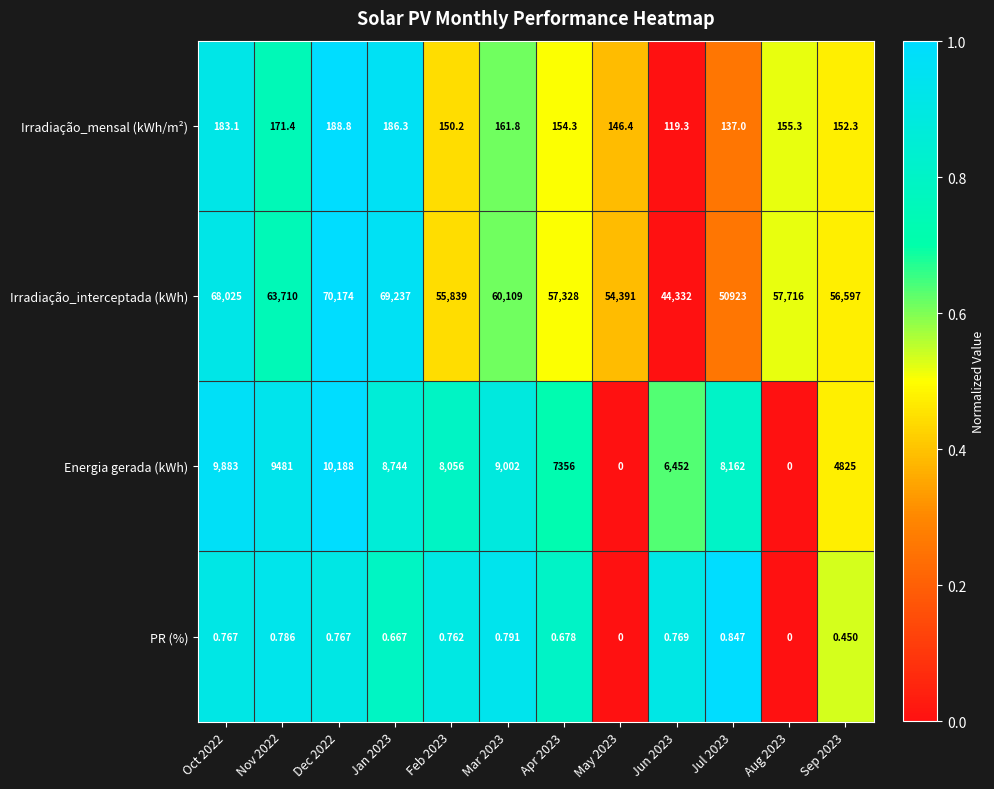

Is the value of PR (%) at Jul 2023 greater than the value of Irradiação_interceptada (kWh) at Nov 2022?

No